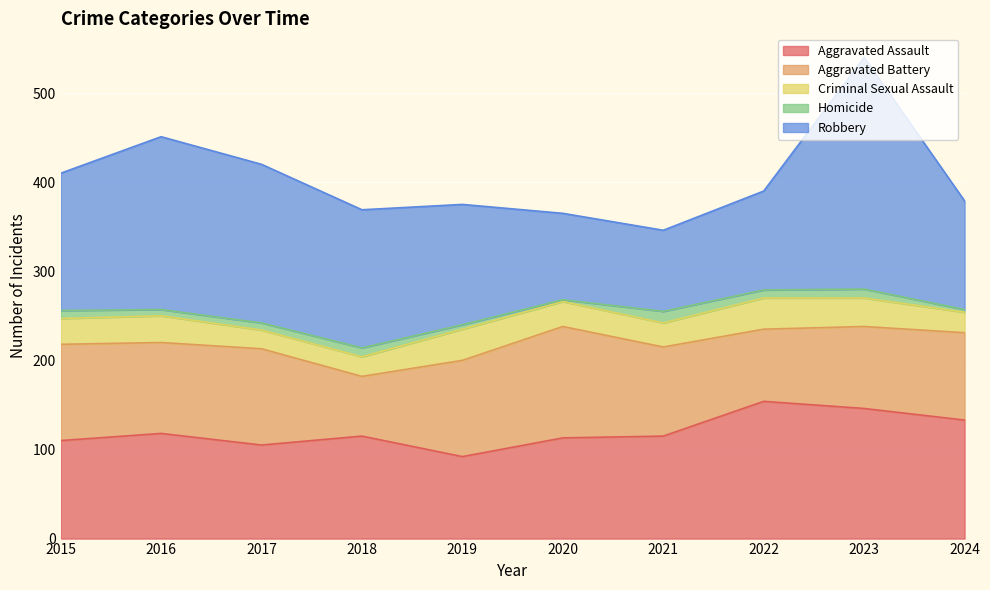

Reading right to left, transcribe all the data shown in this chart.

Aggravated Assault: 133	146	154	115	113	92	115	105	118	110
Aggravated Battery: 98	92	81	100	125	108	67	108	102	108
Criminal Sexual Assault: 23	32	35	27	28	35	22	21	30	29
Homicide: 3	10	9	13	2	5	10	8	7	9
Robbery: 122	260	111	91	97	135	155	178	194	154